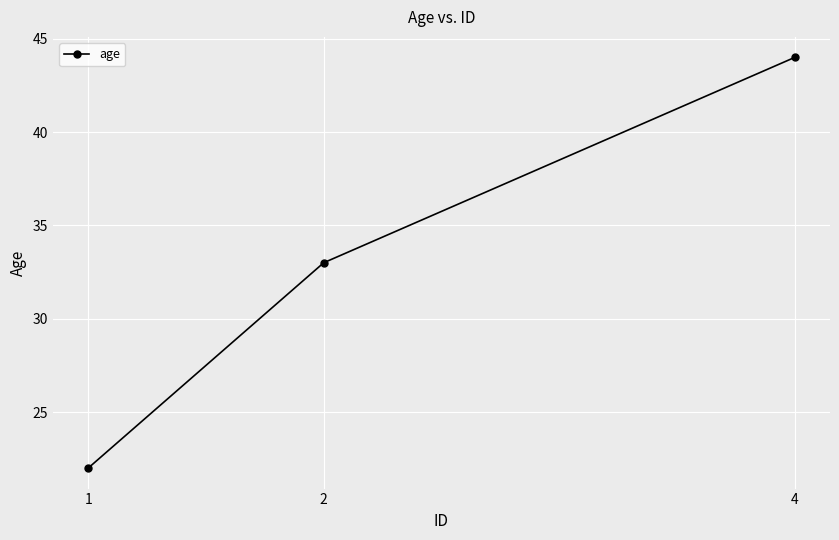

At which label is the value closest to 33?

2